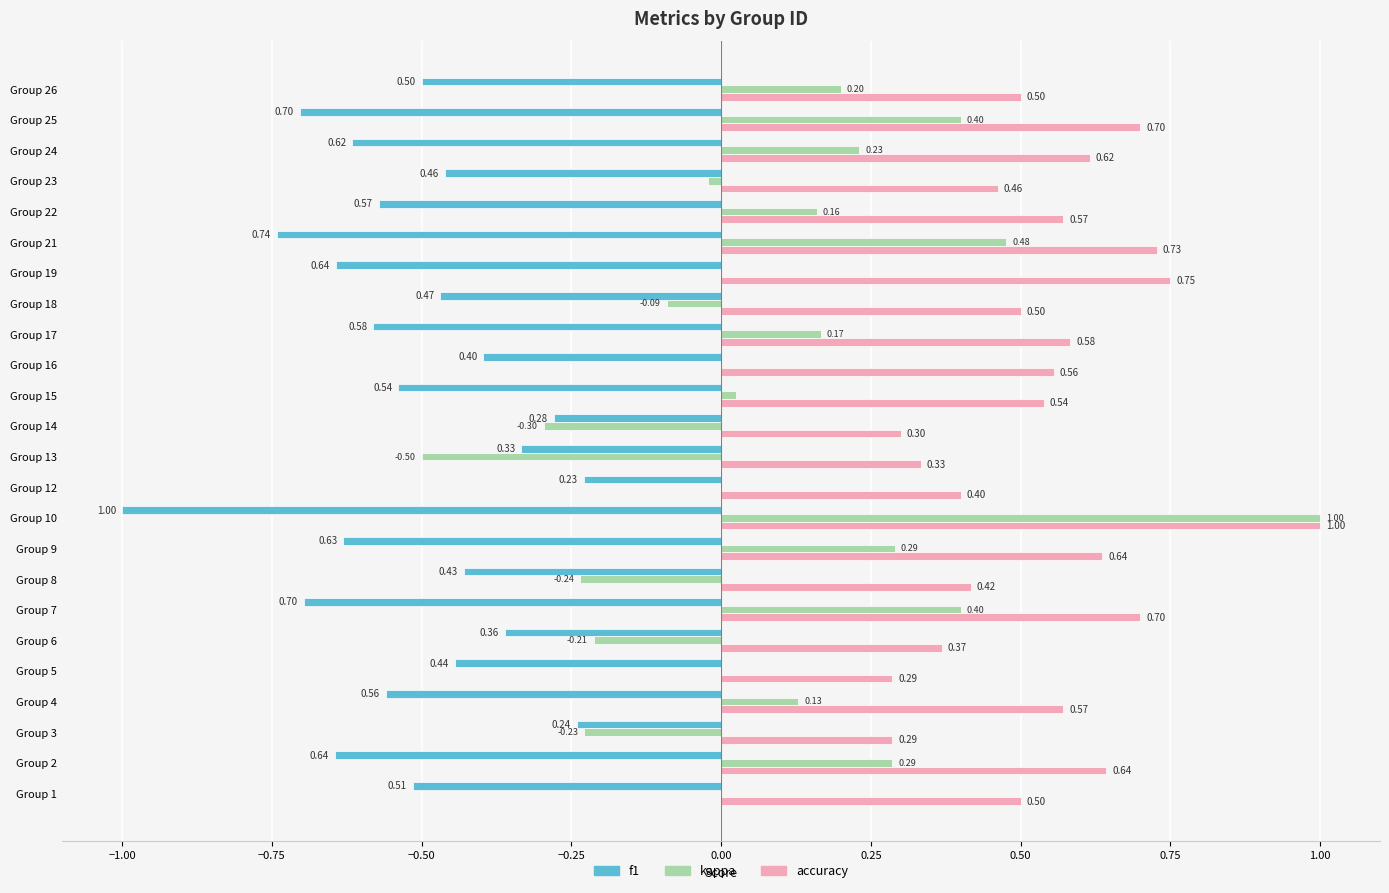

Which series has the widest spread of values?

kappa